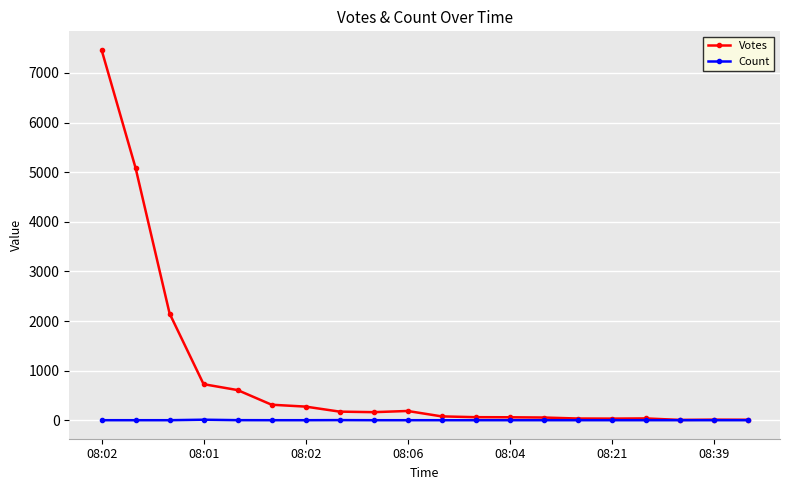

Which series has the largest range (max minus min)?

Votes